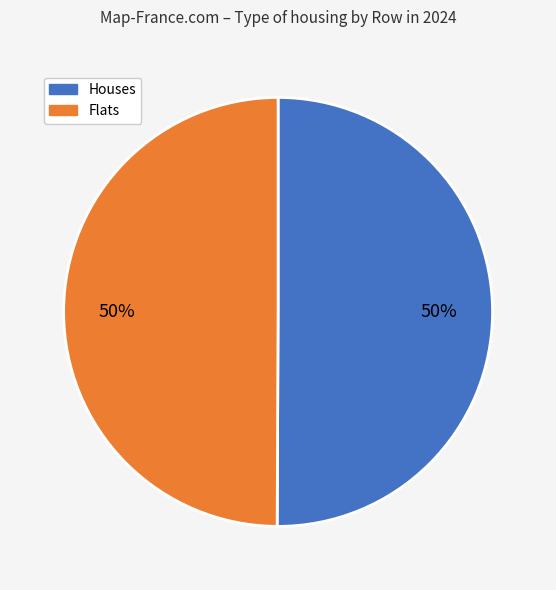

To the nearest percent, what is the average slice percentage?

50%